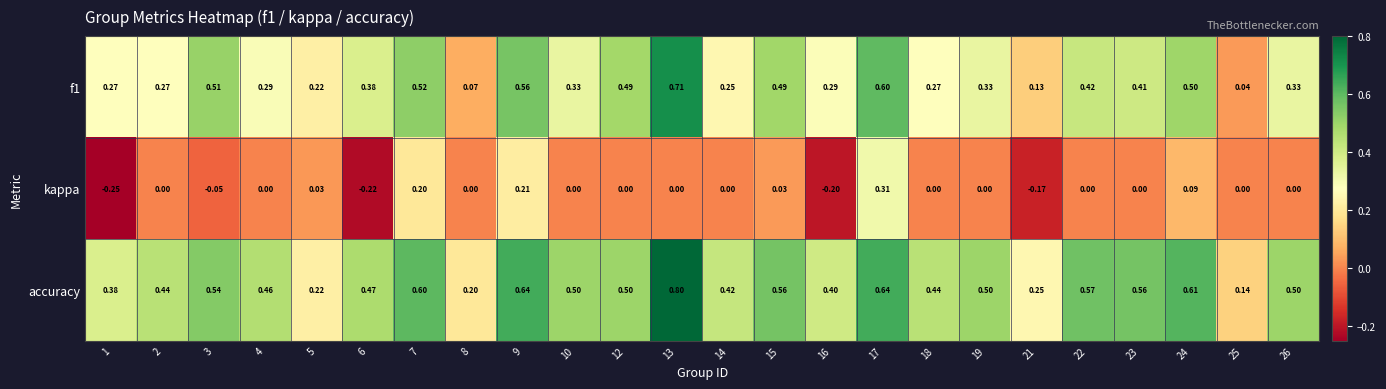

Is the value of f1 at 18 greater than the value of kappa at 12?

Yes